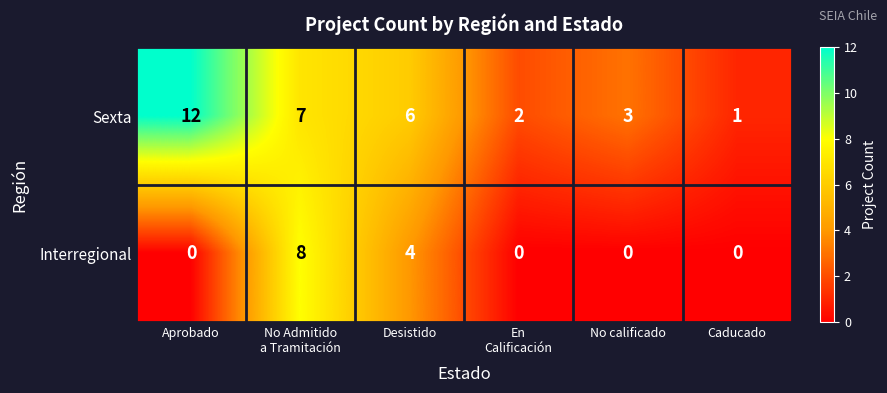

Reading left to right, extract all data points from this chart.

Sexta: 12	7	6	2	3	1
Interregional: 0	8	4	0	0	0